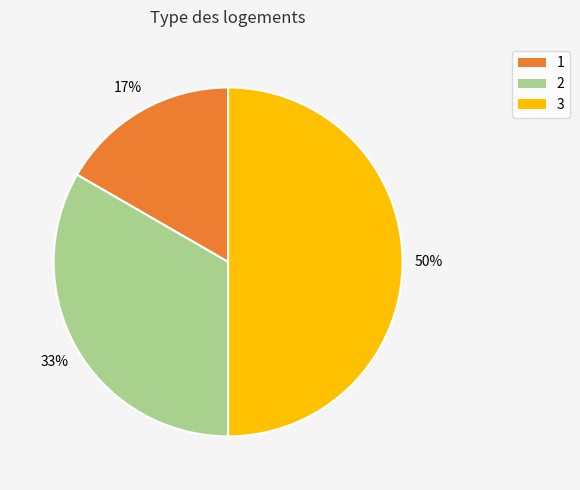

To the nearest percent, what is the average slice percentage?

33%